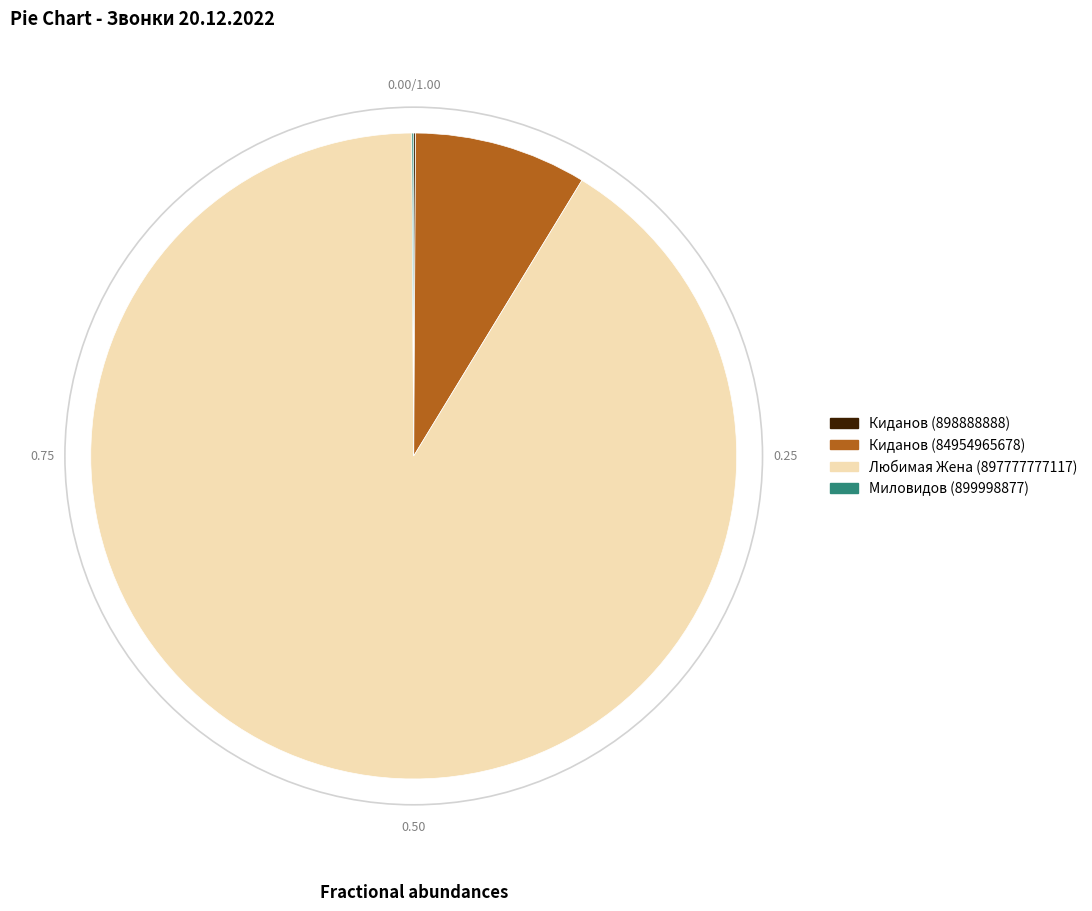

Is there a majority slice in this chart?

Yes